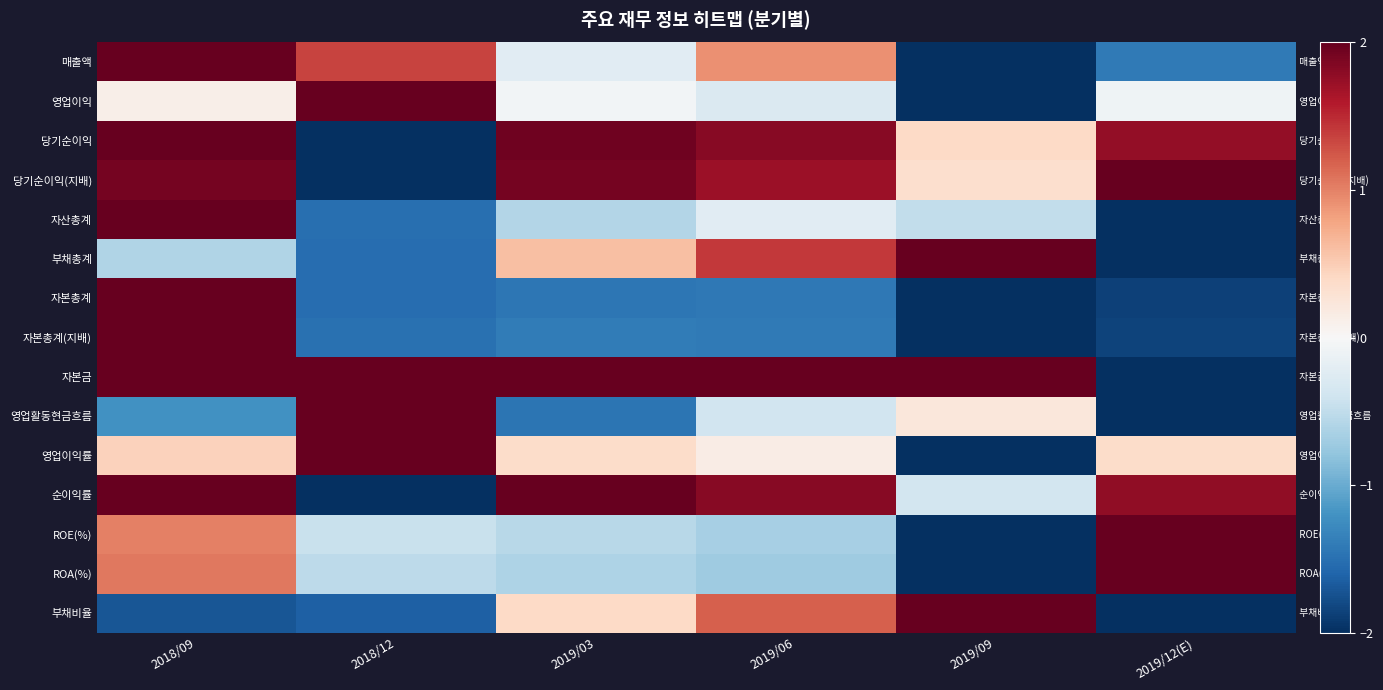

What is the spread (max minus min) of values at 2019/03?

3.5